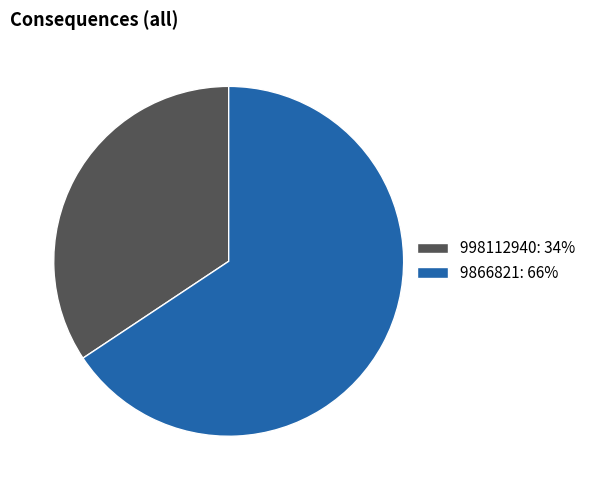

Which slice represents more than half of the pie?

9866821